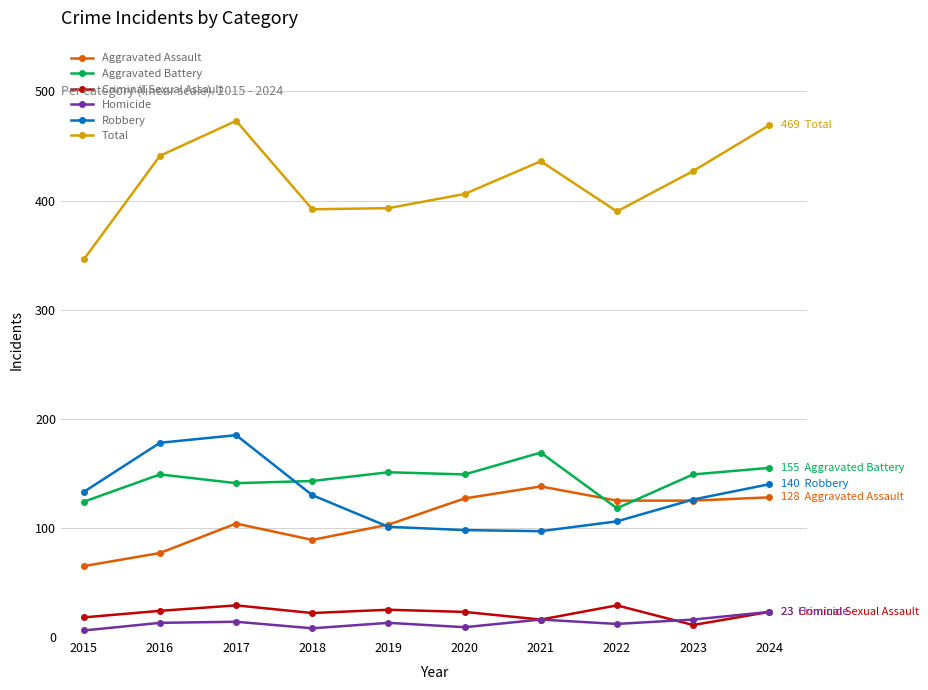

What is the average value of the Homicide series?

13